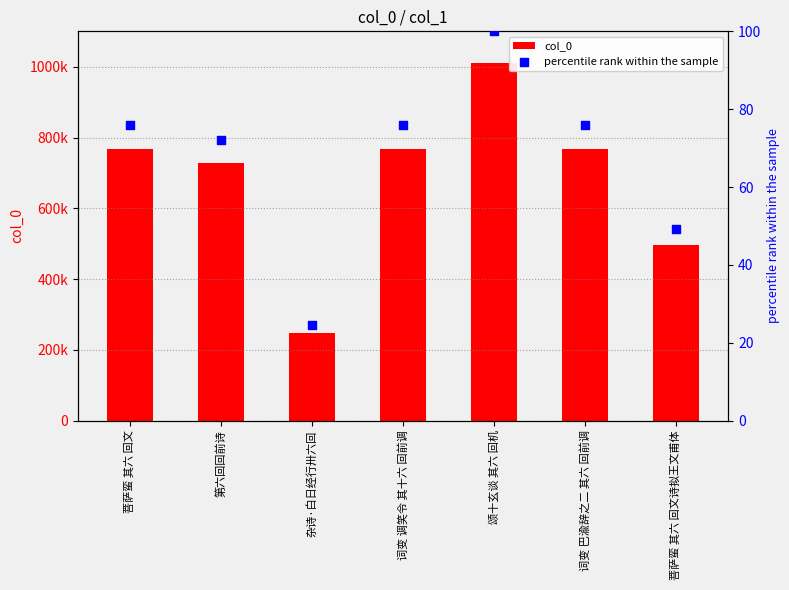

Which series has the largest Y range (max minus min)?

col_0